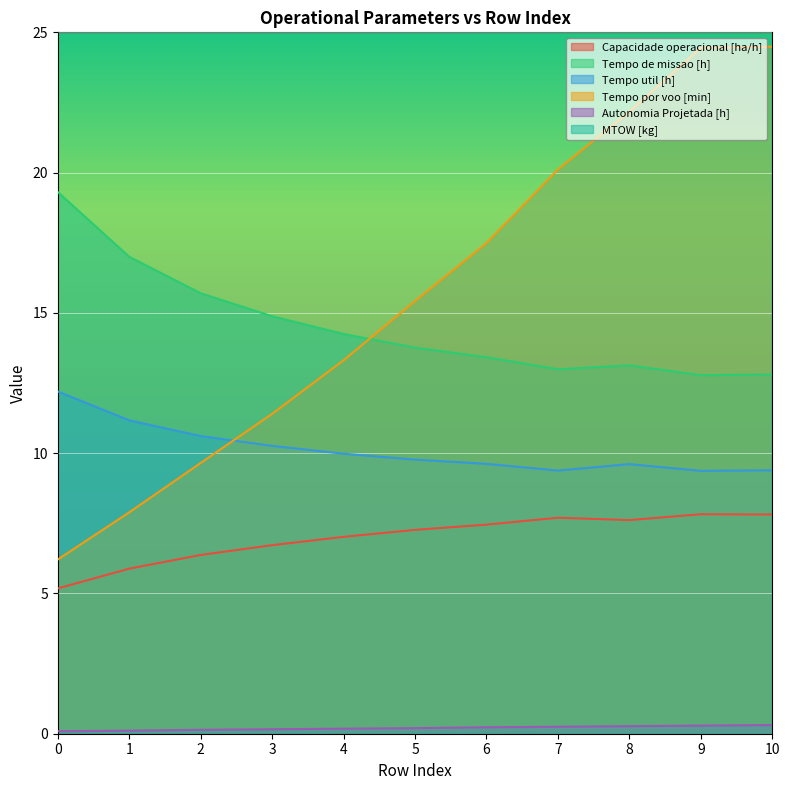

Which series has the largest range (max minus min)?

Tempo por voo [min]